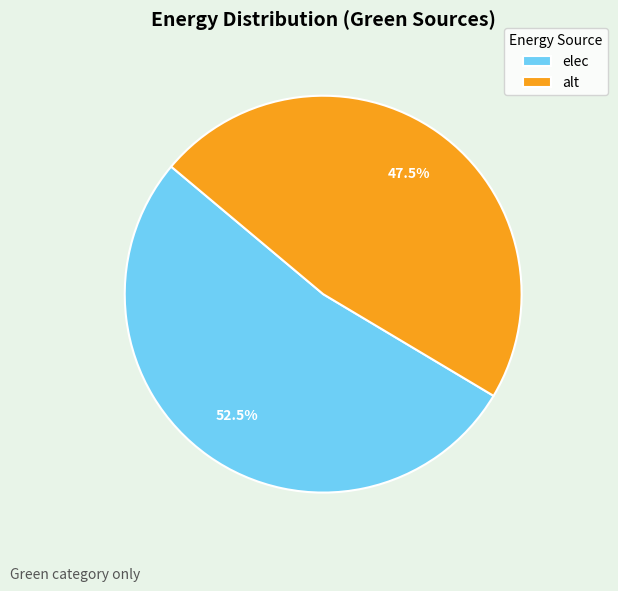

What percentage is NOT represented by alt?

52.5%